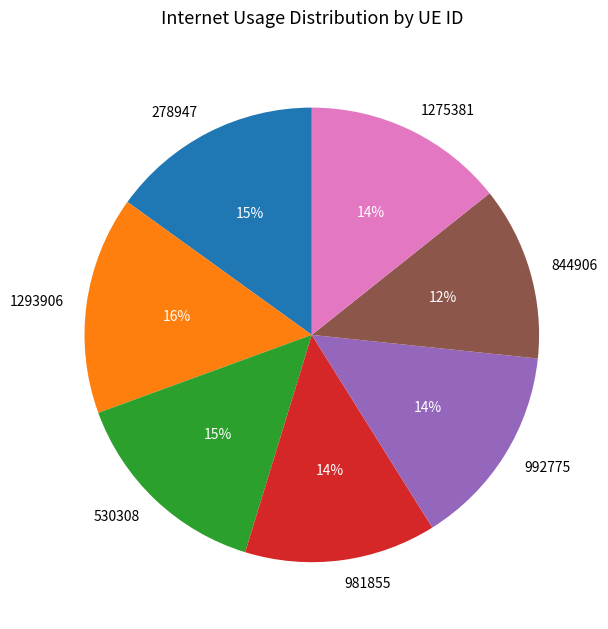

True or false: 1293906 accounts for 16% of the total.

True